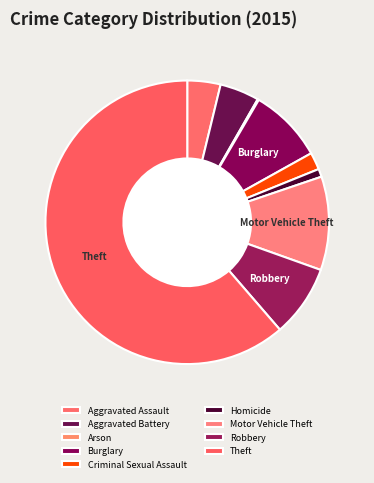

To the nearest percent, what percentage of the pie is Aggravated Battery?

4%